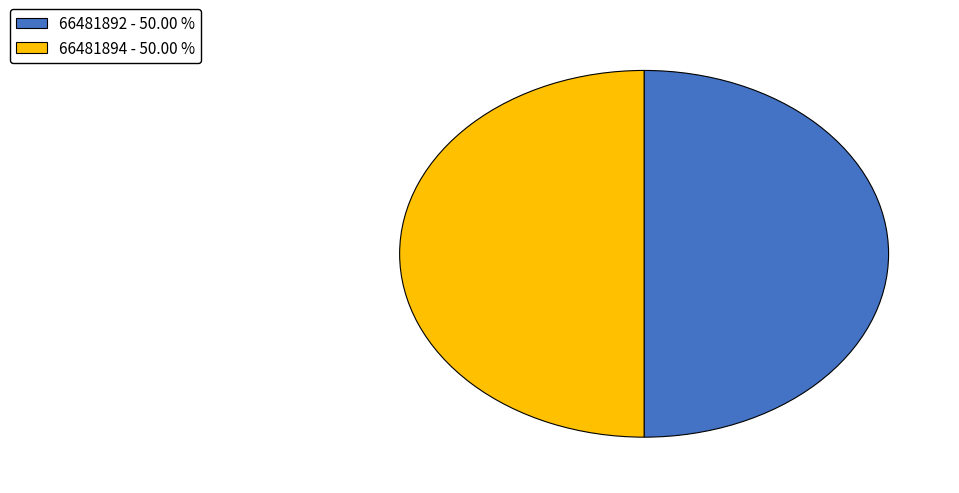

Do 66481892 - 50.00 % and 66481894 - 50.00 % together represent more than half of the pie?

Yes